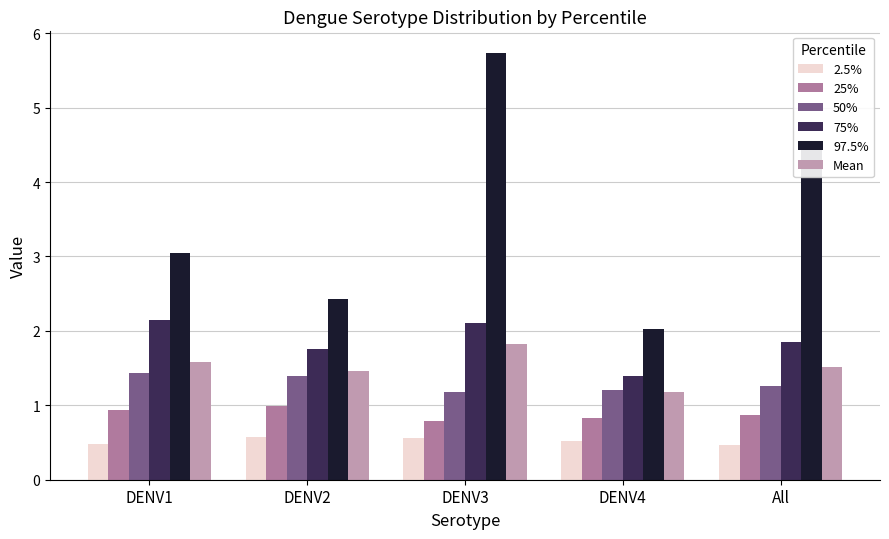

What is the difference between the highest and lowest values at DENV4?

1.5